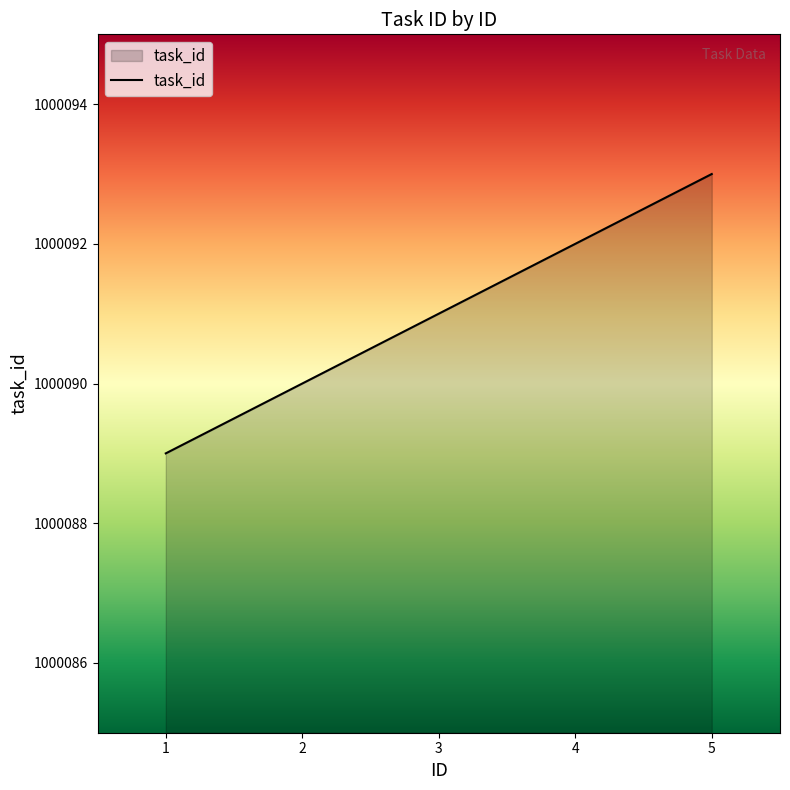

Reading right to left, list all the values displayed in this chart.

1000093	1000092	1000091	1000090	1000089